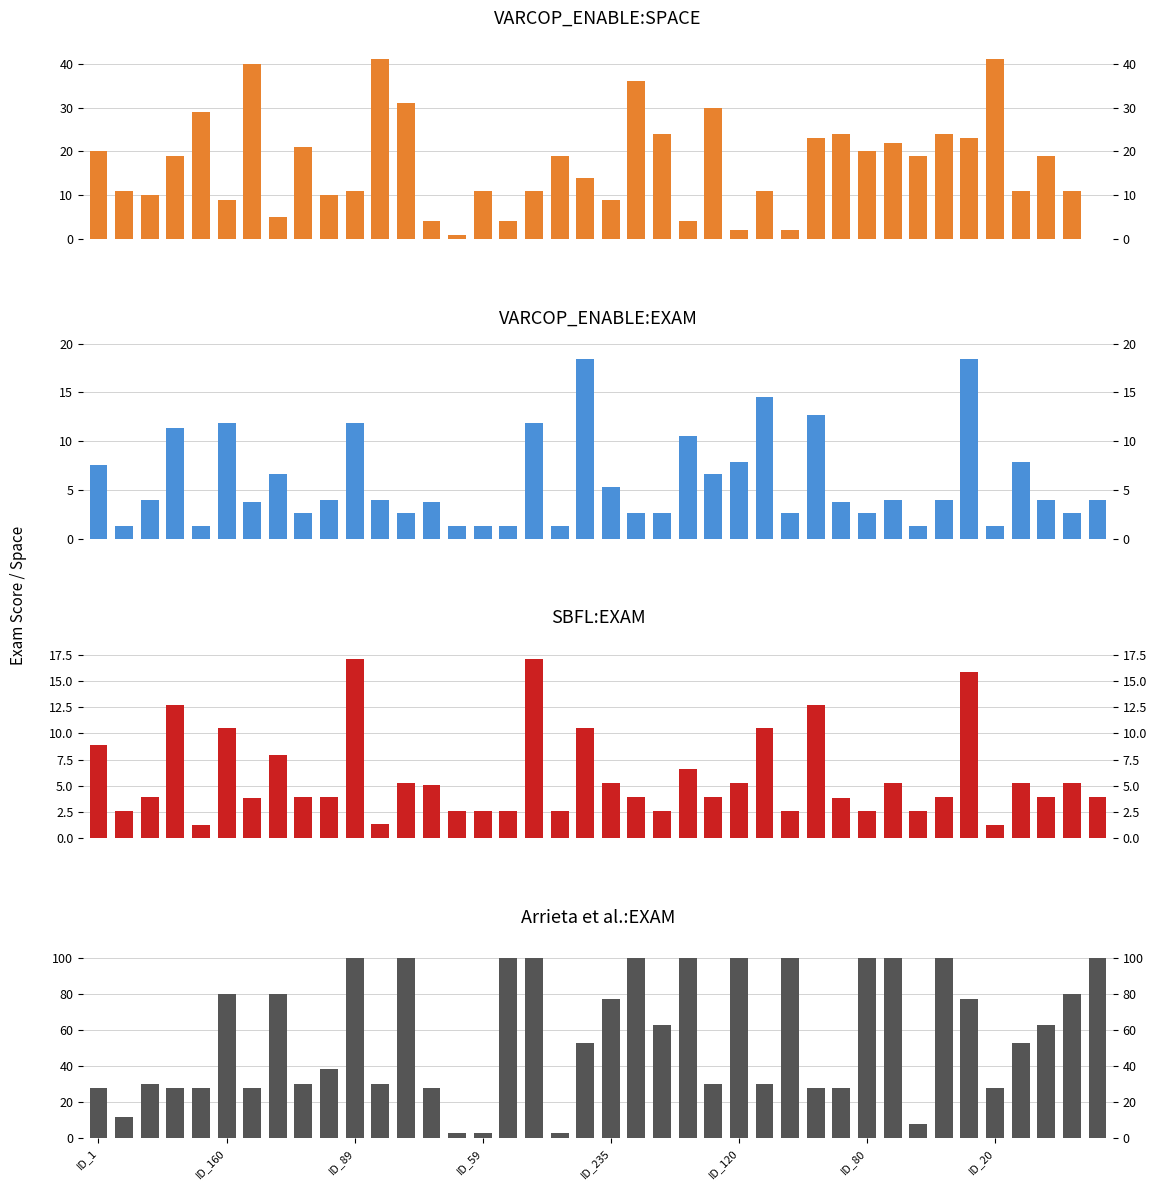

What is the total value across all series at 13?

40.7